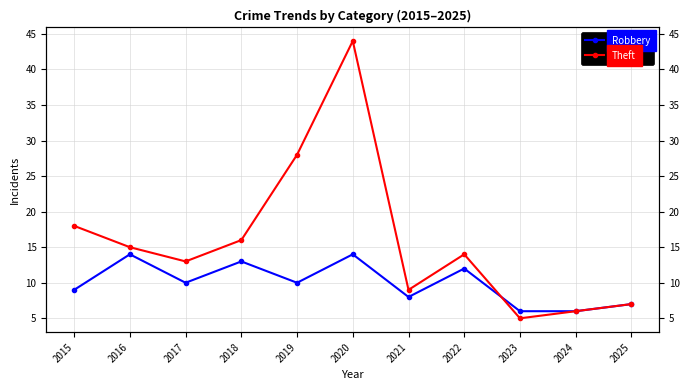

List the series in order of their overall mean, highest first.

Theft, Robbery